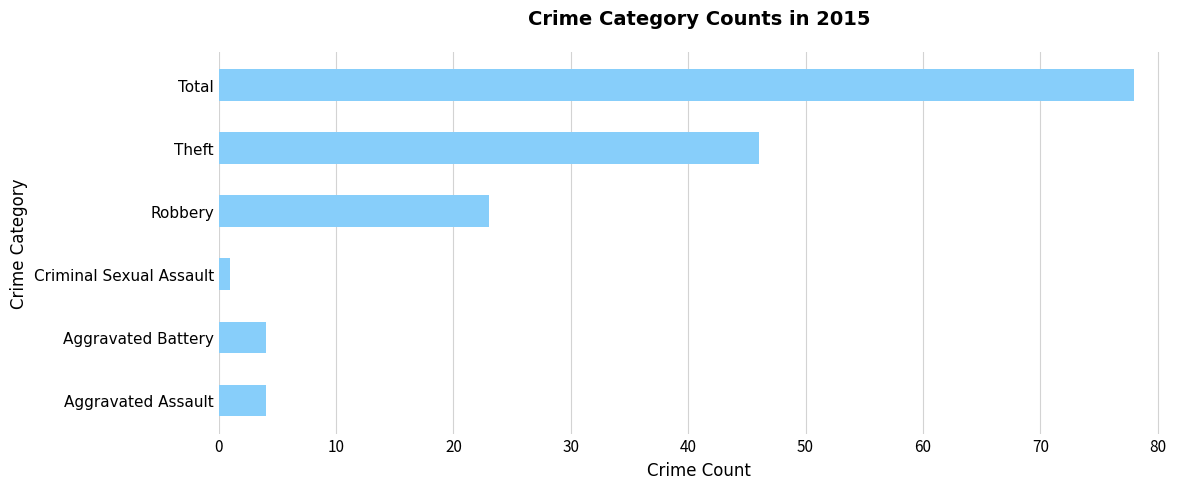

Count the number of categories in the chart.

6